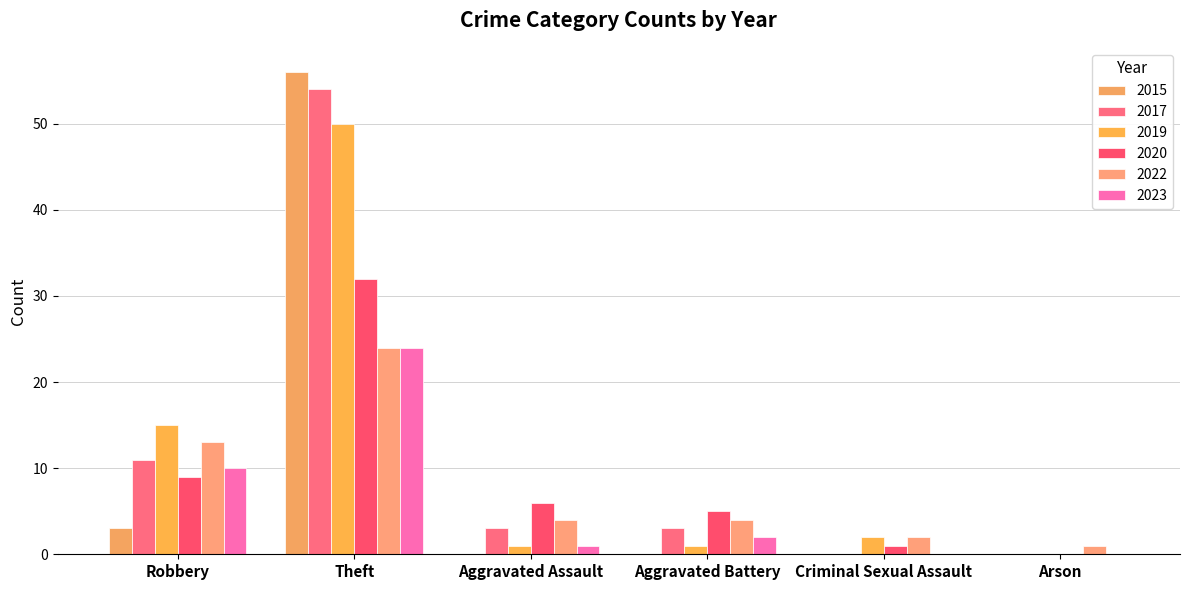

Does the chart contain stacked bars?

No